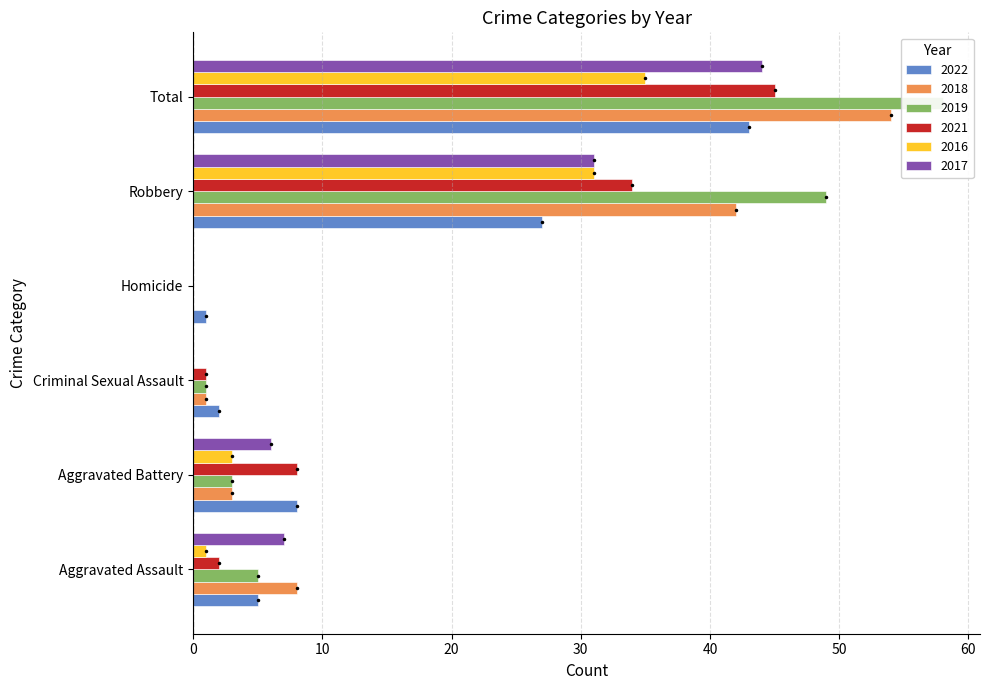

At which label does 2017 reach its minimum?

Criminal Sexual Assault